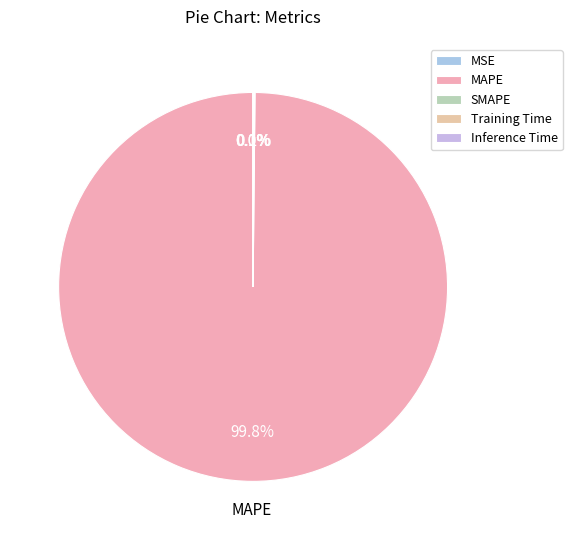

Does any single category account for the majority?

Yes